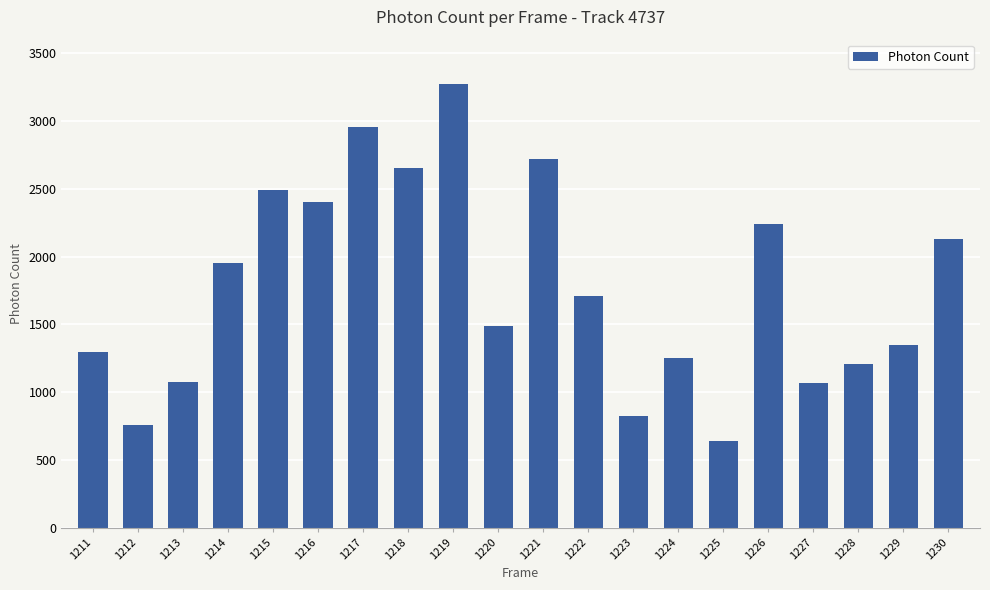

What is the value of the 7th bar from the left?

2952.7